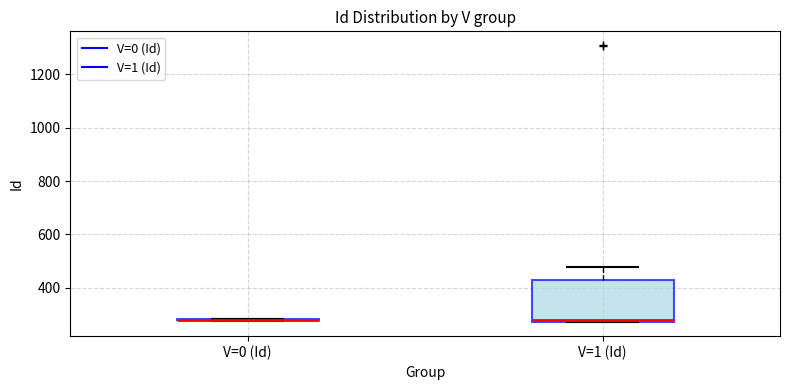

Reading left to right, transcribe this box plot: for each box, give where its median line is, the range the box spans, and where its two whiskers end, as read against the y-axis. The values are not printed on the chart, so give them approximately, as read against the axis.

V=0 (Id): box collapsed to a line at 280, whiskers 280 to 280
V=1 (Id): median 280 (just above the box's lower edge), box 280 to 420, whiskers 280 to 480